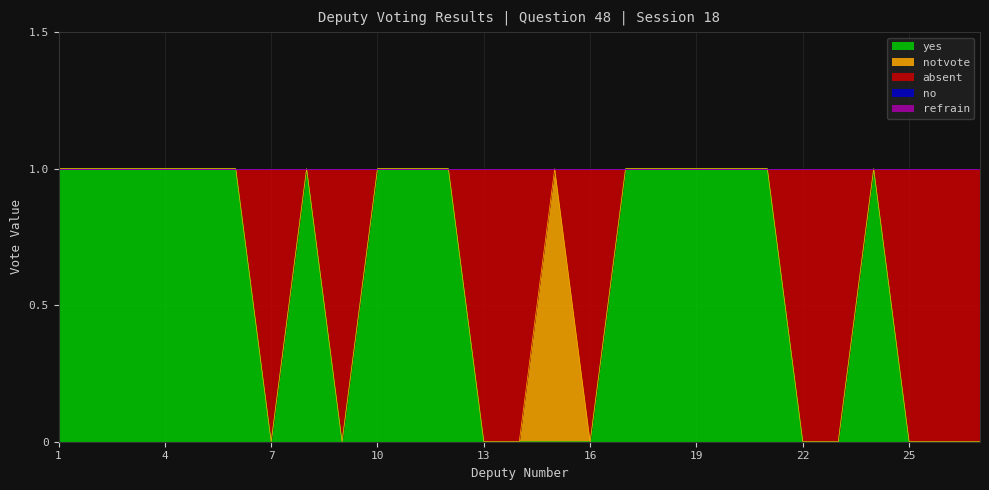

What is the total value across all series at 14?

1